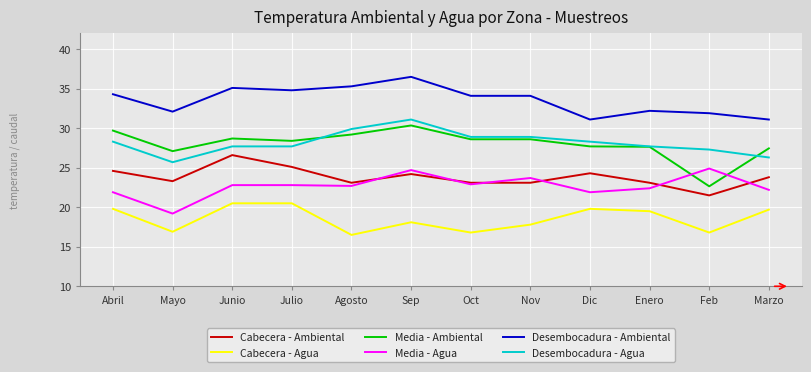

What is the maximum value shown in the chart?

36.5